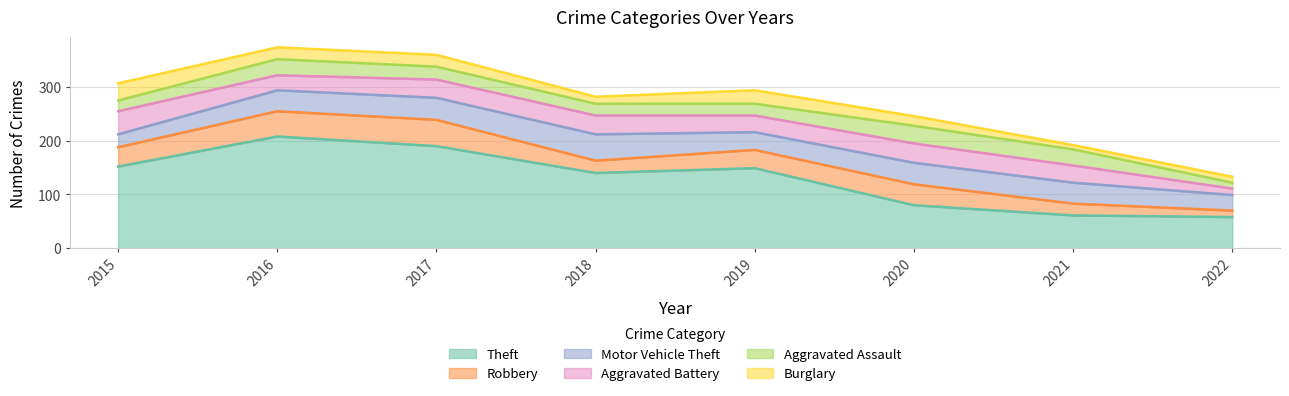

Reading left to right, what are all the values shown in this chart?

Theft: 2015=152	2016=208	2017=190	2018=140	2019=149	2020=80	2021=61	2022=58
Robbery: 2015=36	2016=47	2017=49	2018=23	2019=34	2020=39	2021=22	2022=12
Motor Vehicle Theft: 2015=24	2016=39	2017=41	2018=49	2019=33	2020=40	2021=39	2022=29
Aggravated Battery: 2015=43	2016=28	2017=34	2018=35	2019=31	2020=36	2021=32	2022=12
Aggravated Assault: 2015=20	2016=30	2017=24	2018=22	2019=22	2020=33	2021=30	2022=11
Burglary: 2015=32	2016=22	2017=22	2018=13	2019=25	2020=18	2021=8	2022=11